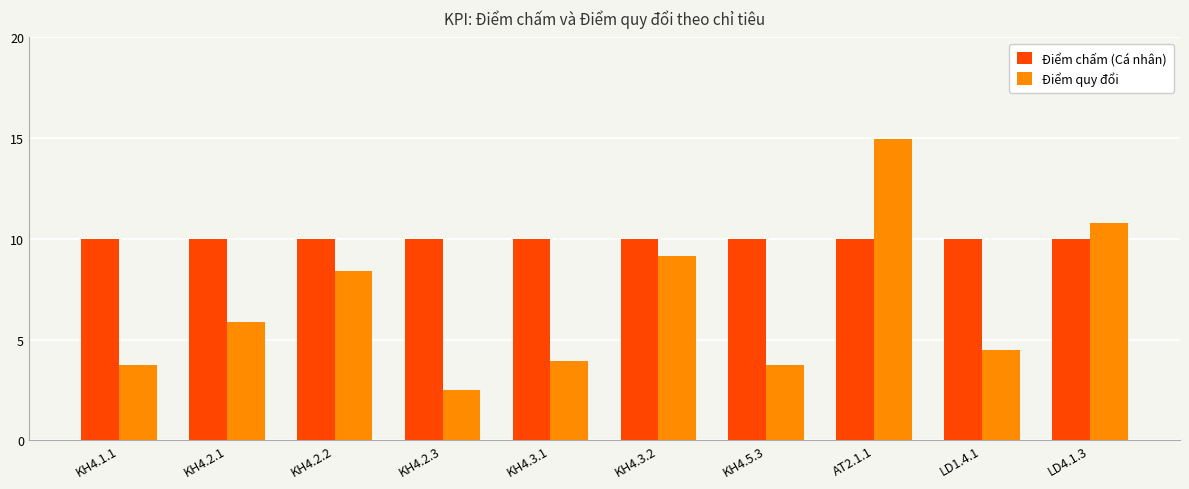

What is the label of the 2nd bar from the left?

KH4.2.1